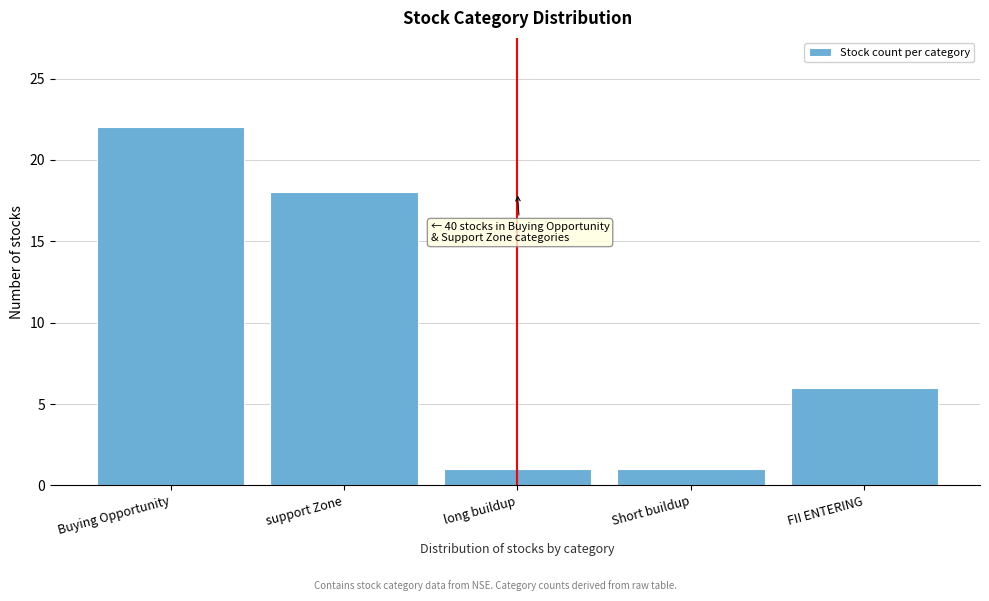

Reading left to right, list all the values displayed in this chart.

22	18	1	1	6